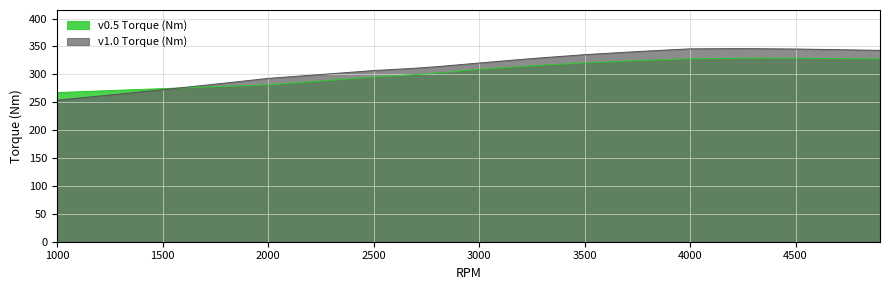

How many categories are shown in the chart?

40